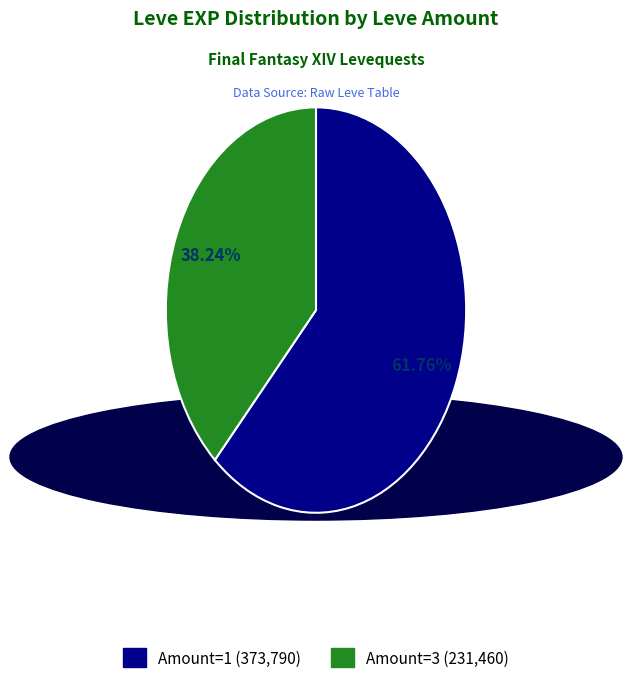

Does any single category account for the majority?

Yes